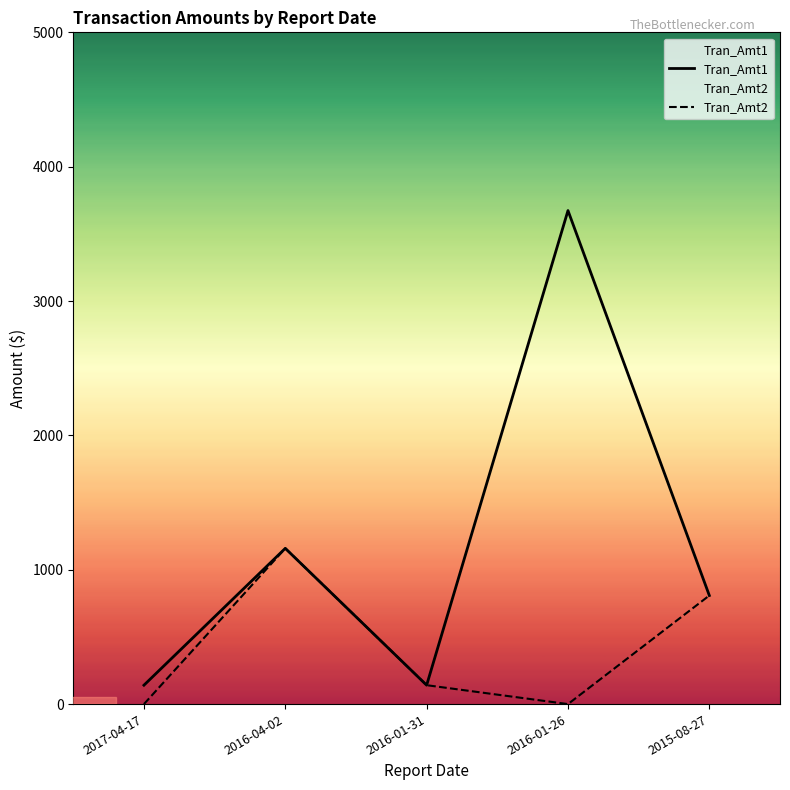

At how many categories does at least one series exceed 1177?

1